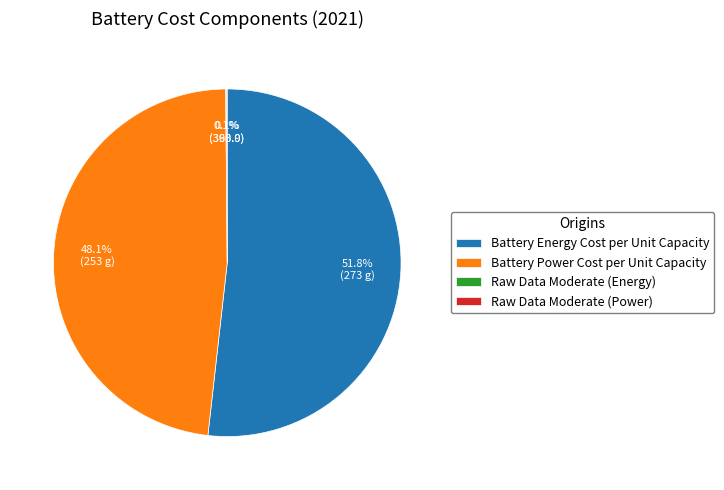

To the nearest percent, what is the average slice percentage?

25%